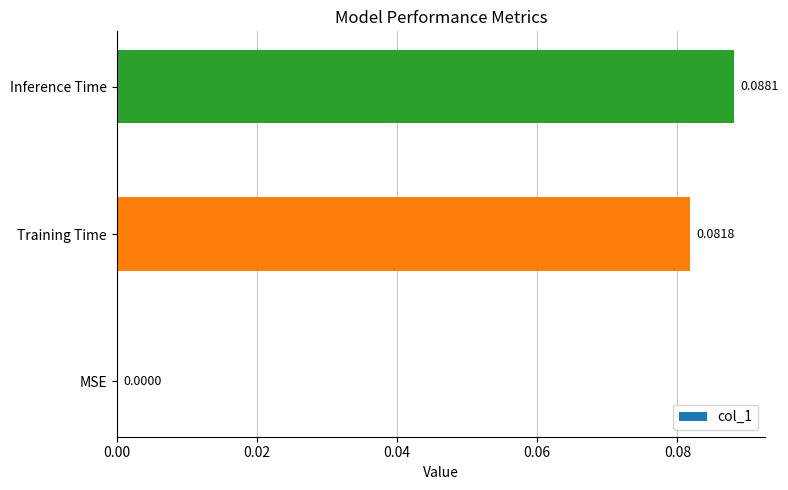

What is the change in value from MSE to Inference Time?

+0.1